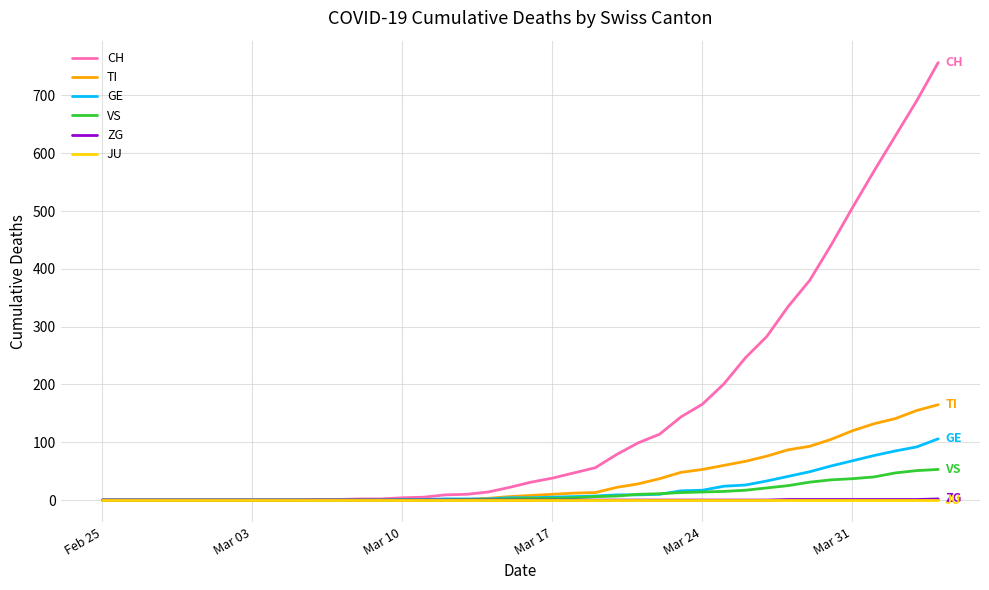

Which series has the largest range (max minus min)?

CH